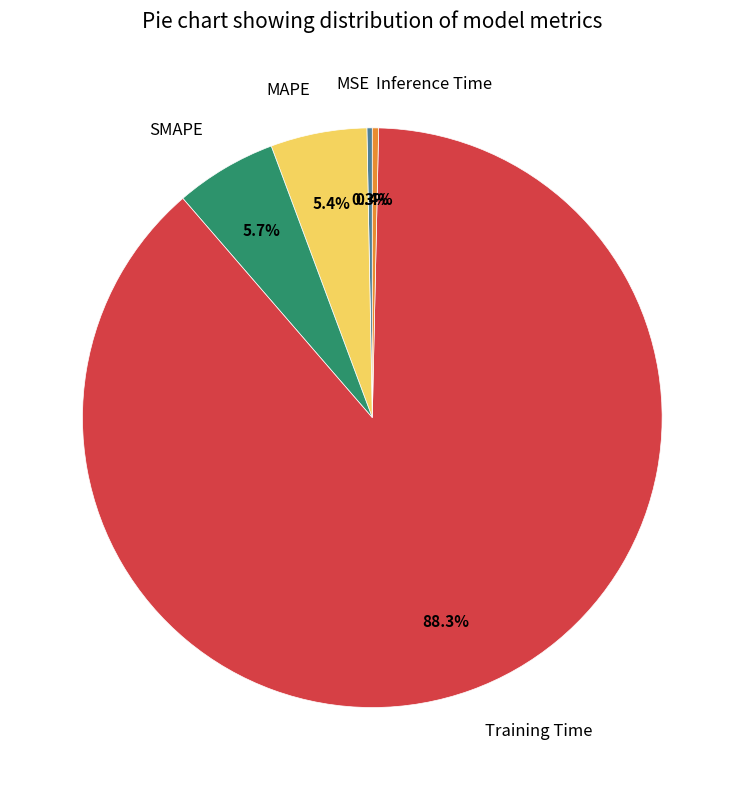

What percentage is the Training Time slice, to the nearest percent?

88%